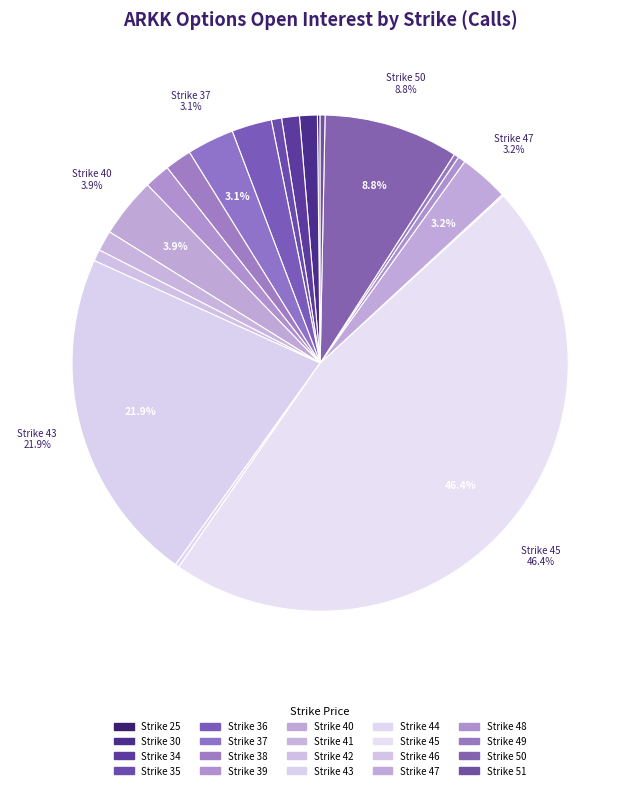

Is there a majority slice in this chart?

No